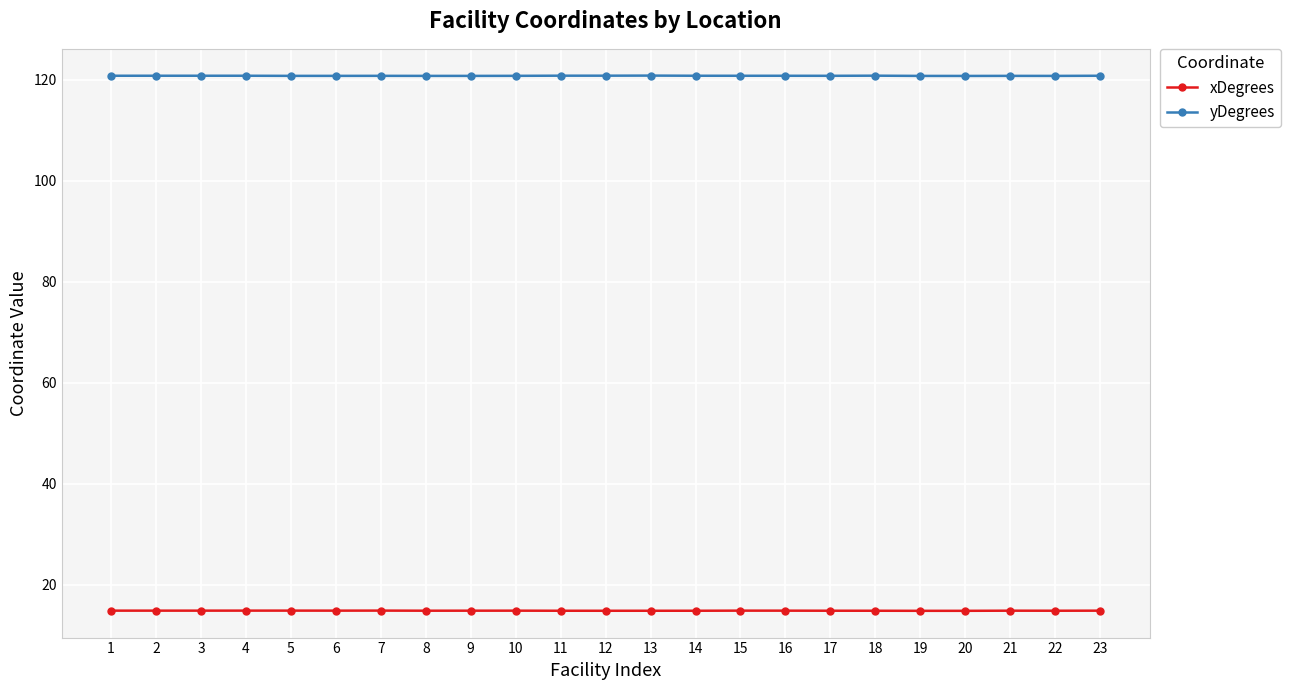

Rank the series by their average value, from lowest to highest.

xDegrees, yDegrees